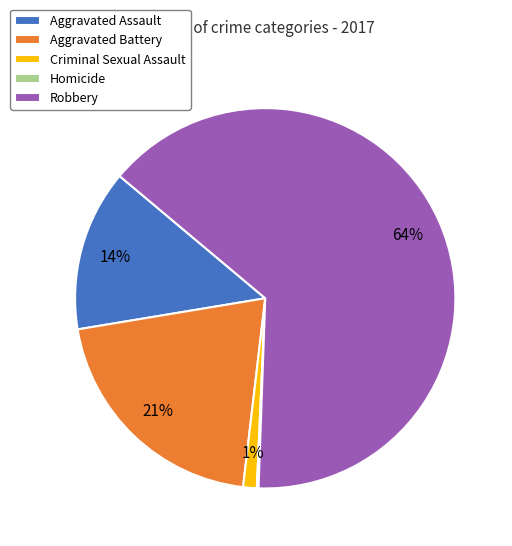

To the nearest percent, what is the average slice percentage?

20%